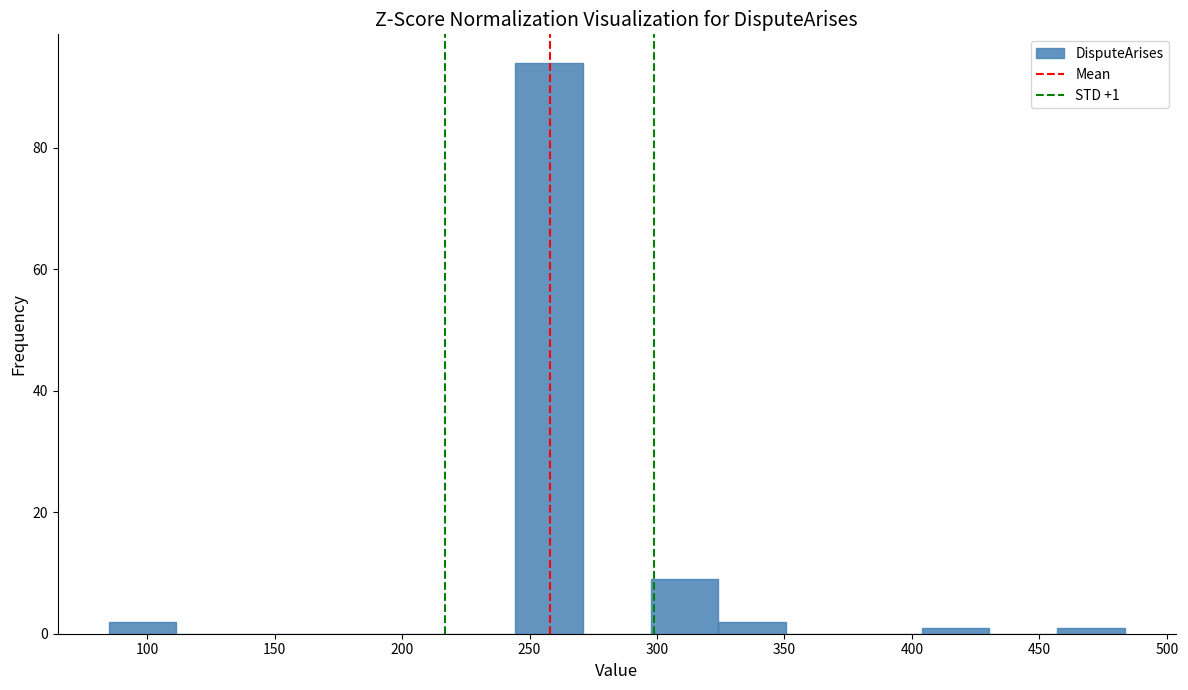

Over which range of the x-axis is the bar tallest?

245 to 270